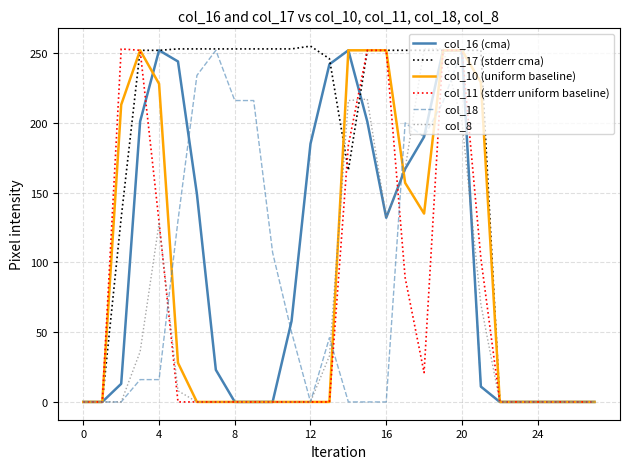

Which series has the largest total across all categories?

col_17 (stderr cma)